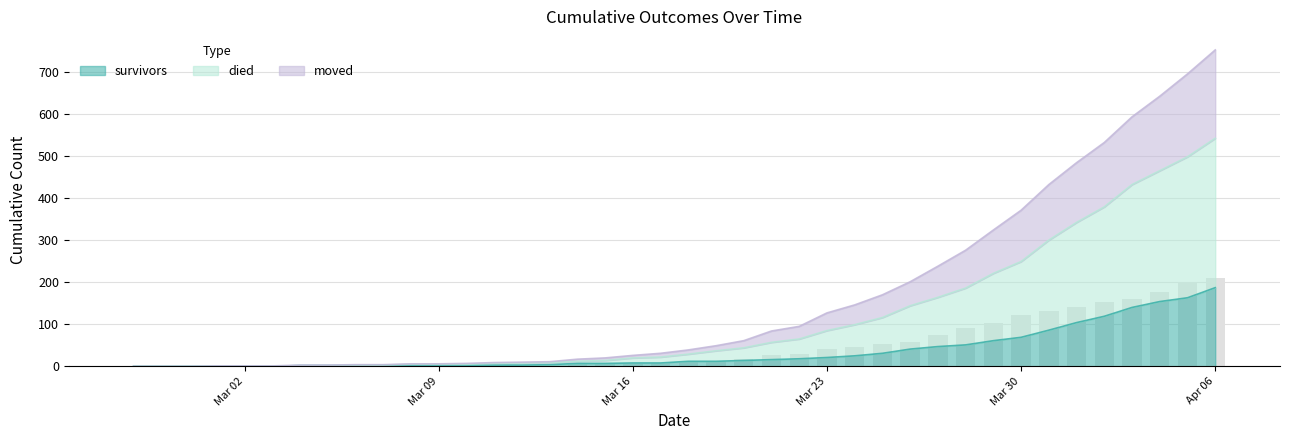

What is the maximum value for survivors?

187